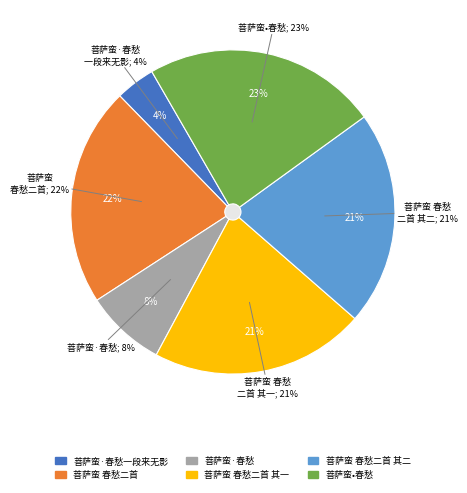

The 菩萨蛮 春愁二首 其二 slice represents 21% of the pie. True or false?

True